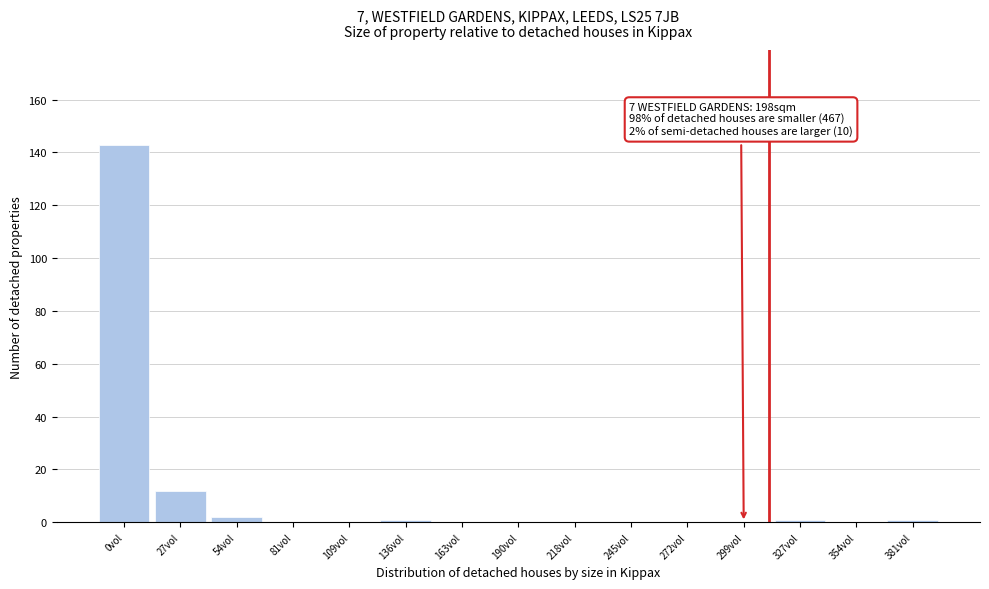

Reading left to right, extract all data points from this chart.

0vol=143	27vol=12	54vol=2	81vol=0	109vol=0	136vol=1	163vol=0	190vol=0	218vol=0	245vol=0	272vol=0	299vol=0	327vol=1	354vol=0	381vol=1